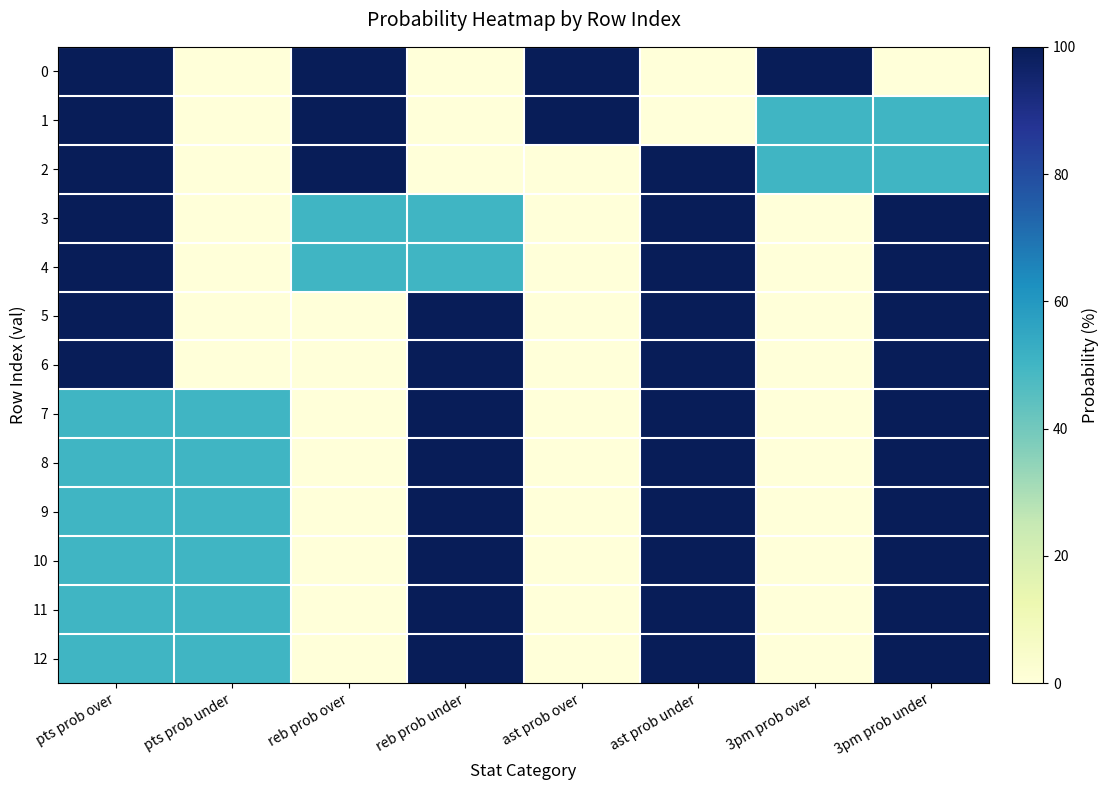

What is the difference between the highest and lowest values at ast prob over?

100